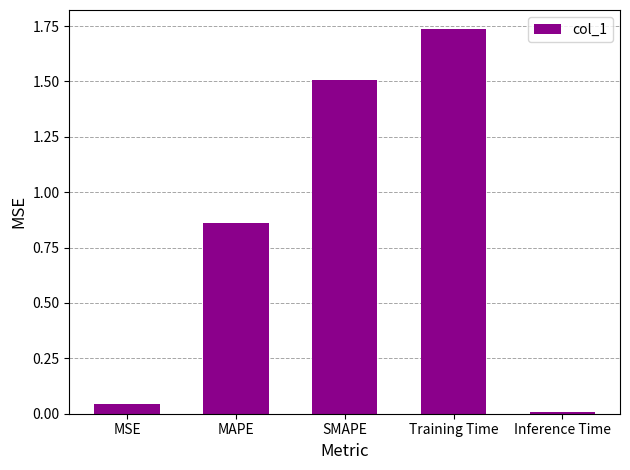

Which label corresponds to the smallest value in the chart?

Inference Time